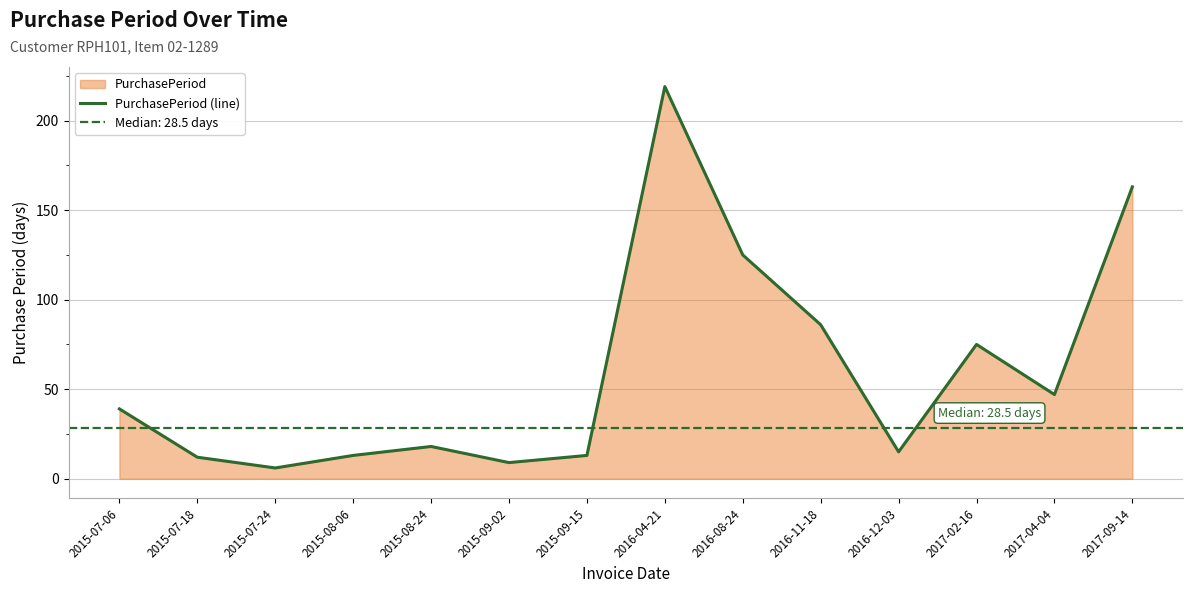

What is the approximate value at 2015-09-02, to the nearest 10?

10